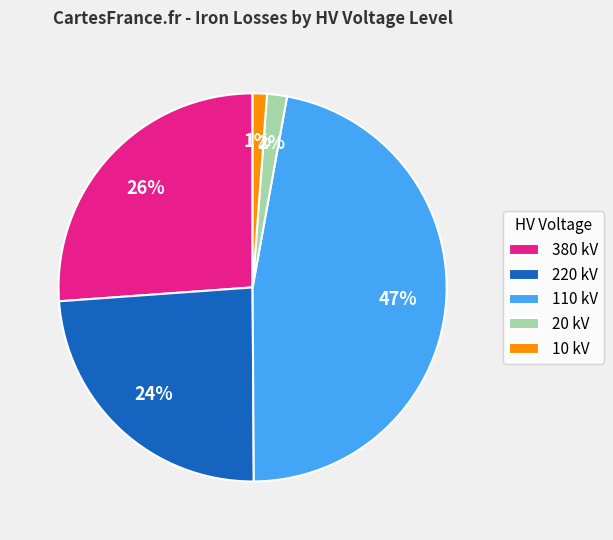

The 20 kV slice represents 2% of the pie. True or false?

True